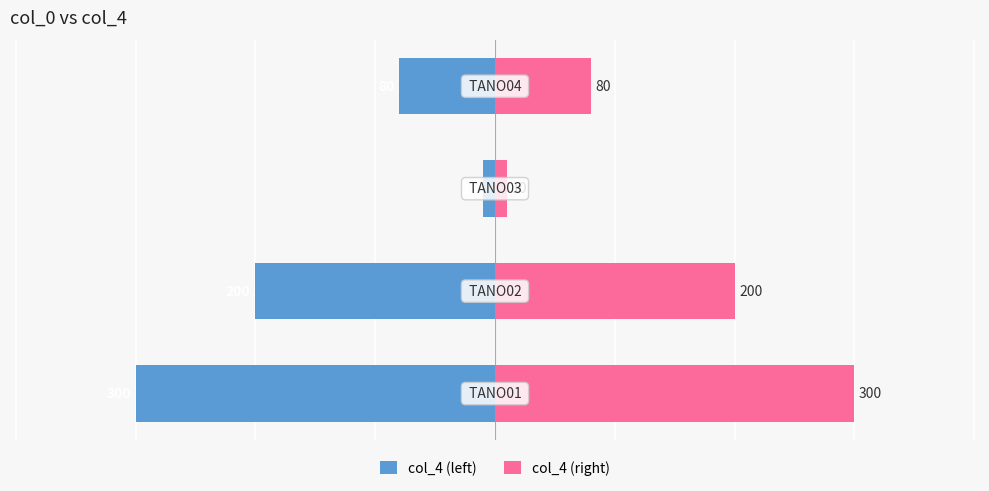

Reading left to right, transcribe all the data shown in this chart.

col_4 (left): 0=-300	1=-200	2=-10	3=-80
col_4 (right): 0=300	1=200	2=10	3=80